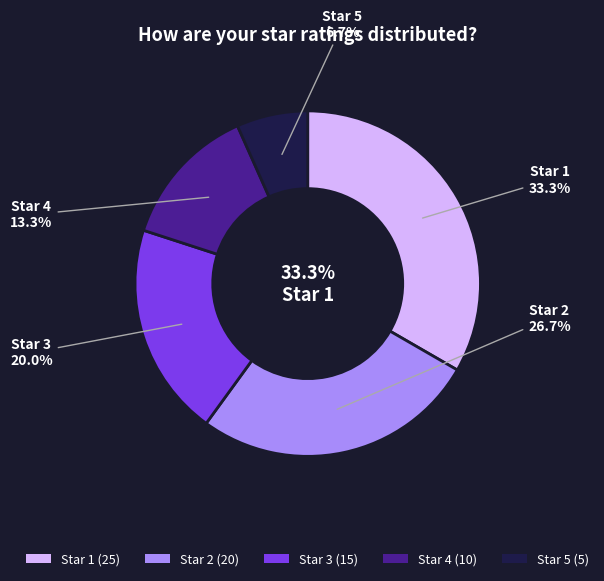

Combined, what portion of the pie is 1 and 4?

46.7%